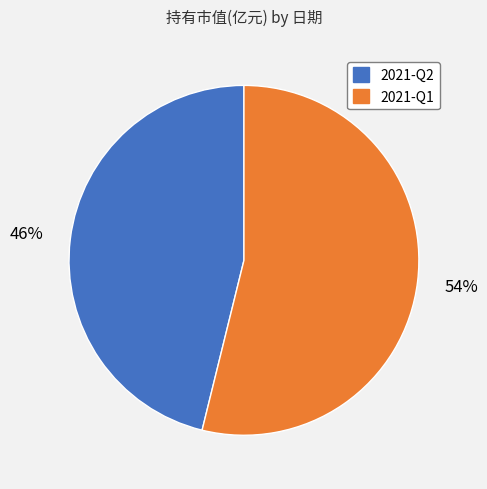

Which slice is the smallest?

2021-Q2